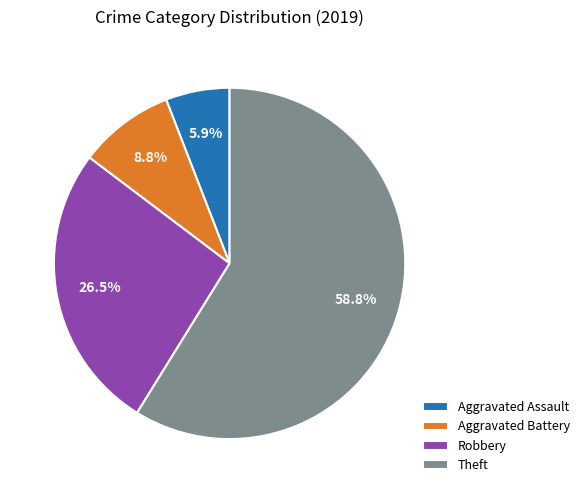

How many segments does this pie chart have?

4